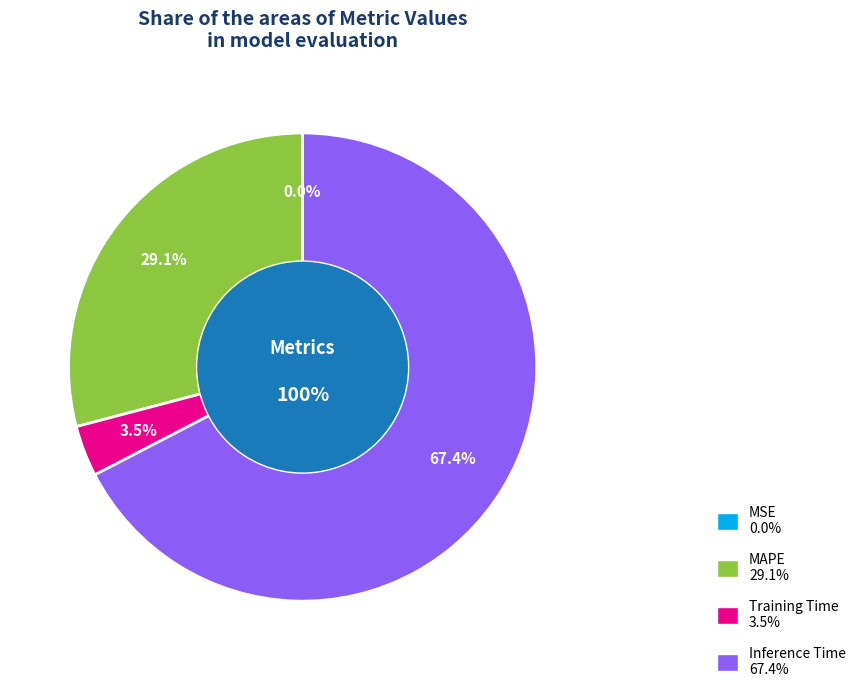

True or false: Inference Time accounts for 67% of the total.

True